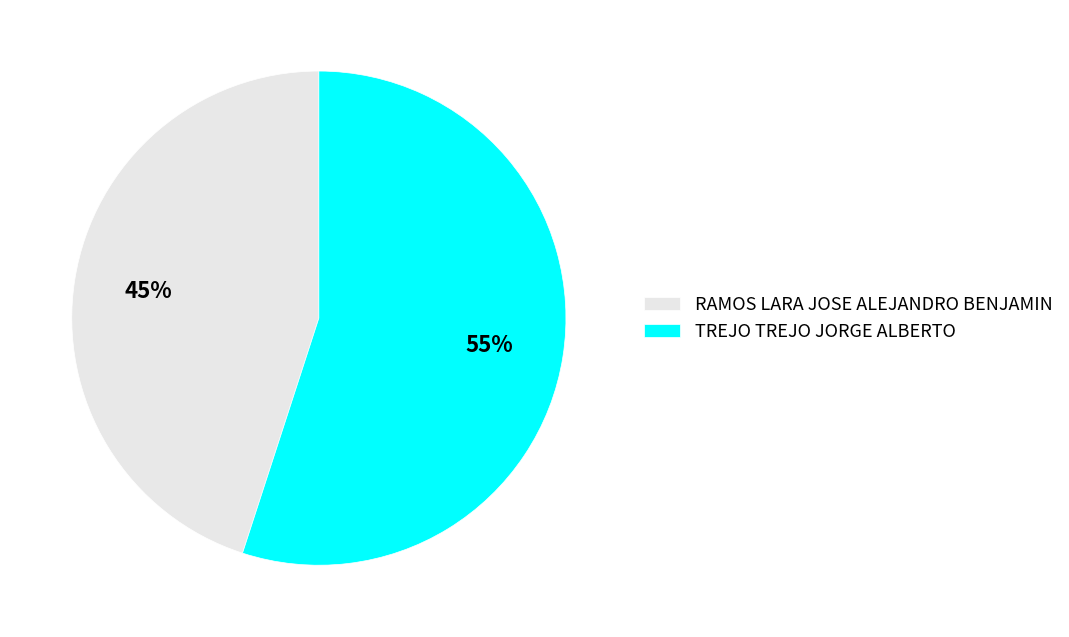

To the nearest percent, what percentage of the pie is TREJO TREJO JORGE ALBERTO?

55%